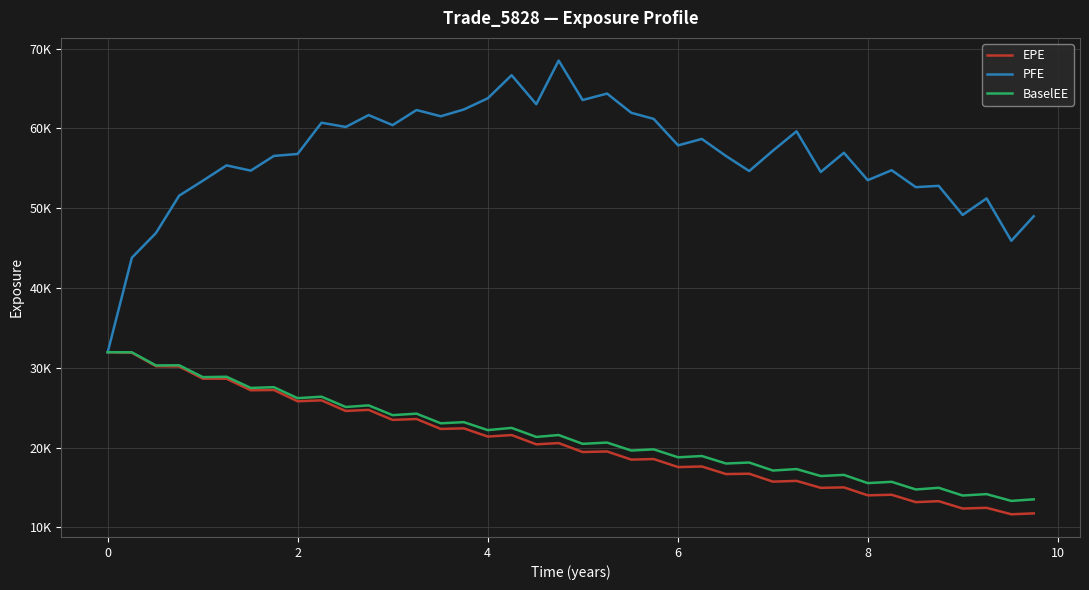

Which series has the largest total across all categories?

PFE